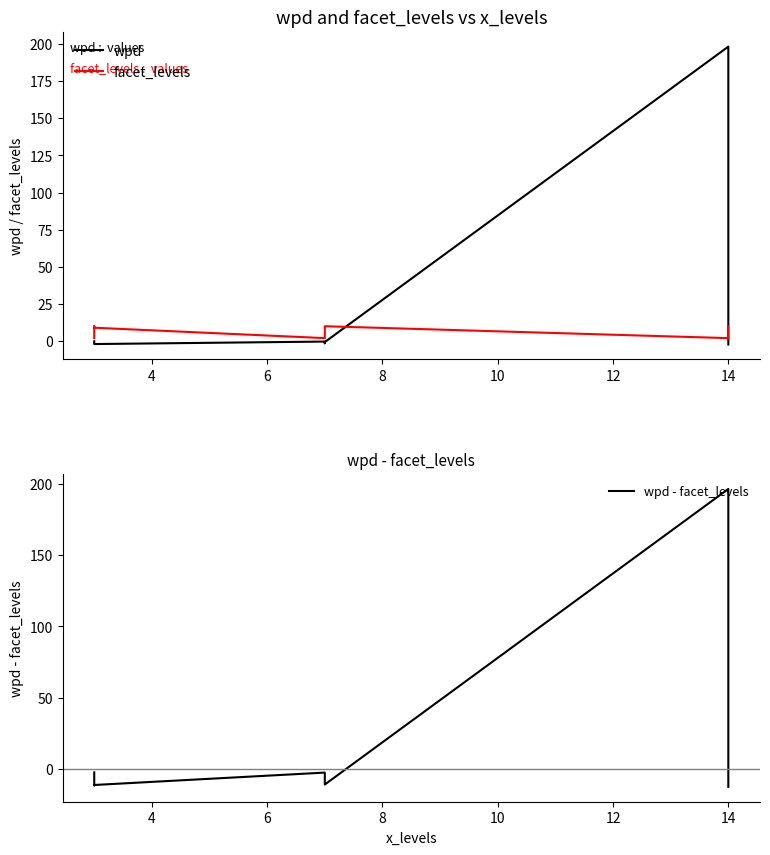

What is the difference between the second highest and second lowest values in the wpd series?

1.9